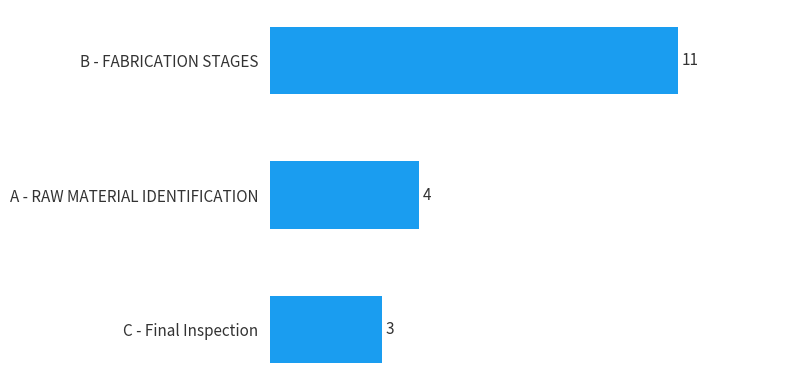

The value at C - Final Inspection is 3. True or false?

True